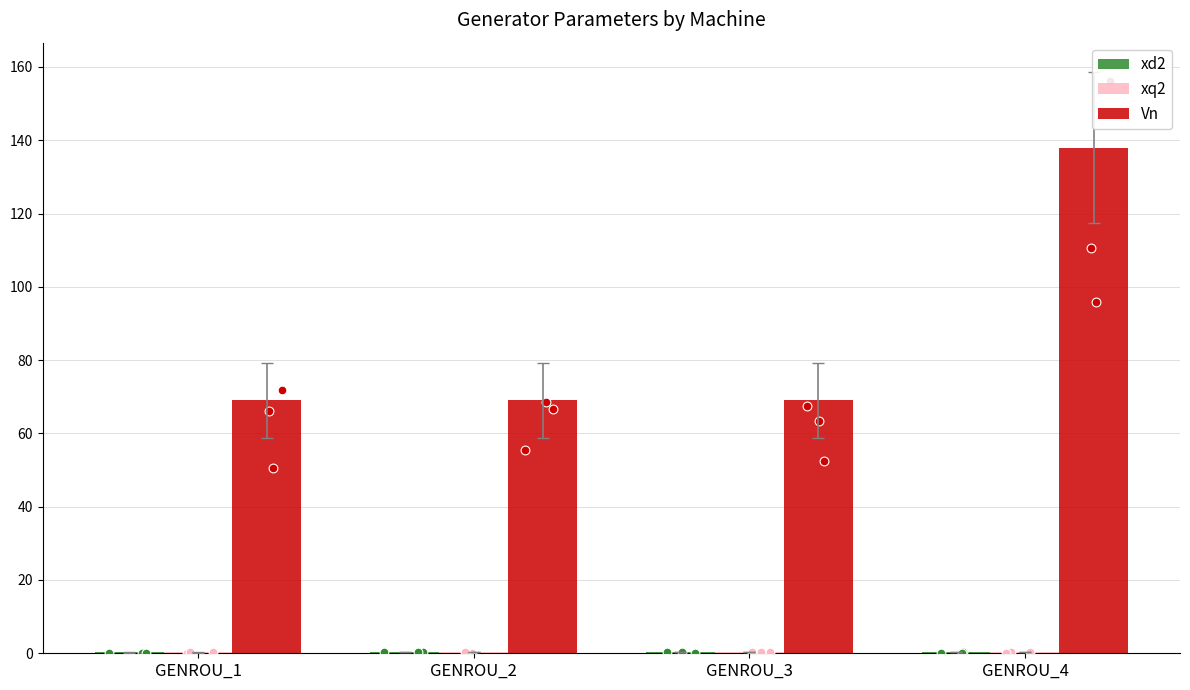

Which series has the largest Y range (max minus min)?

Vn